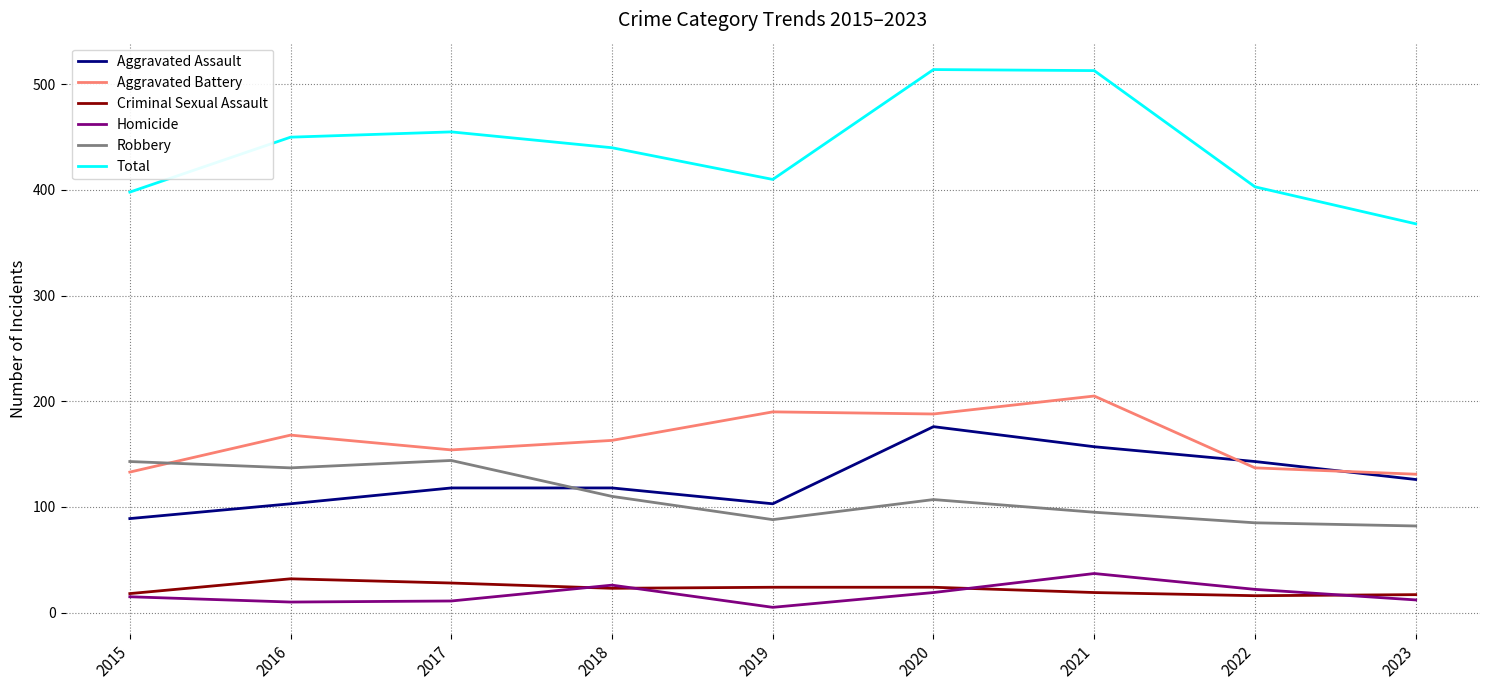

Which series changed the most between 2020 and 2022?

Total